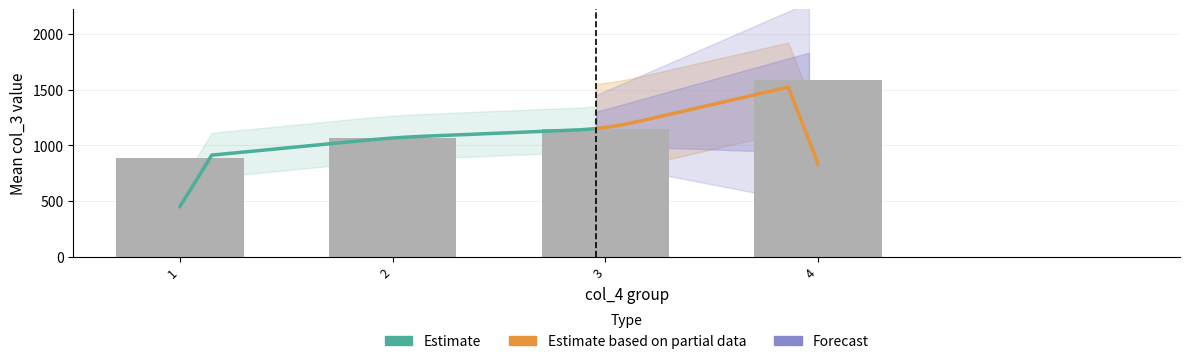

What is the ratio of the value at 1 to the value at 3?

0.8